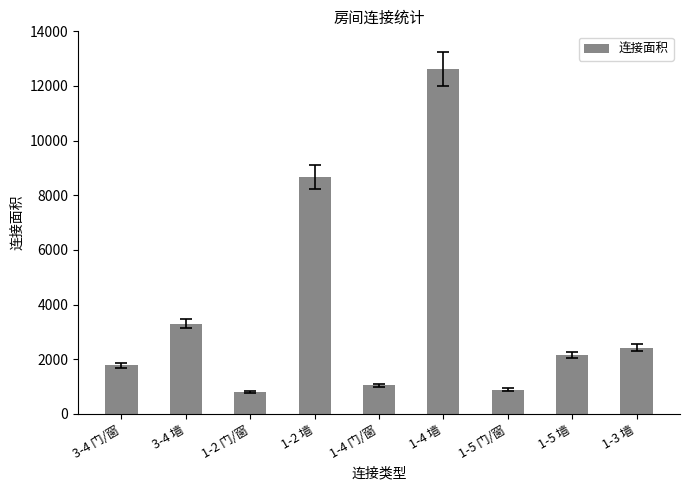

What is the value of the 4th bar from the left?

8682